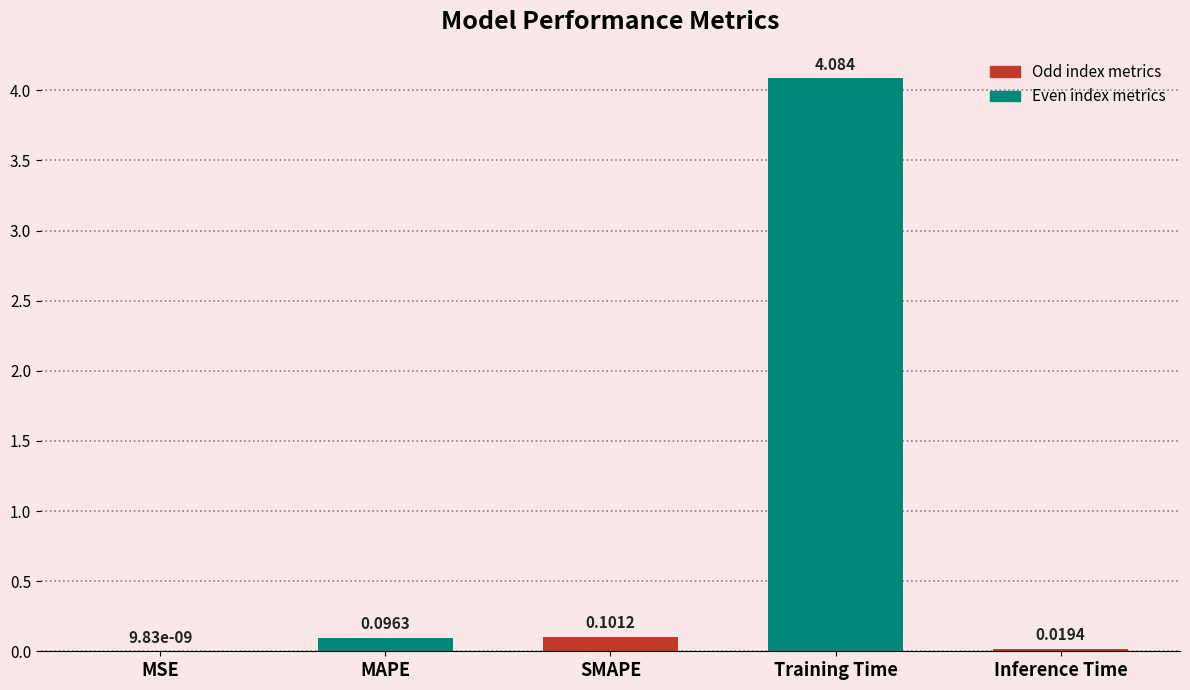

Which has a higher value, SMAPE or MAPE?

SMAPE